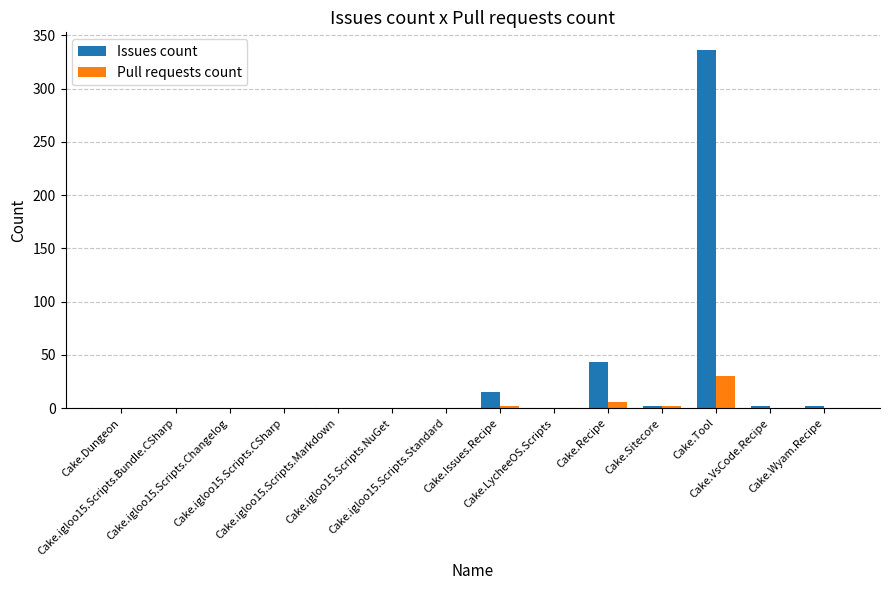

What is the greatest value displayed?

336